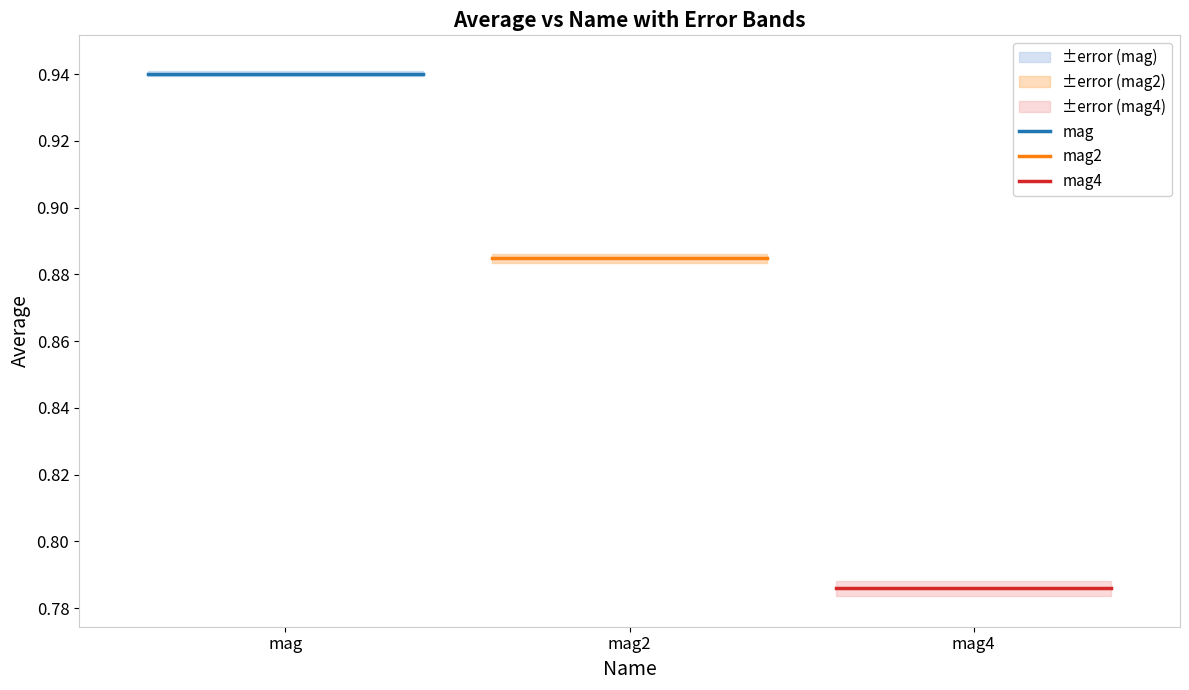

Rank the series by their maximum value, from highest to lowest.

mag, mag2, mag4